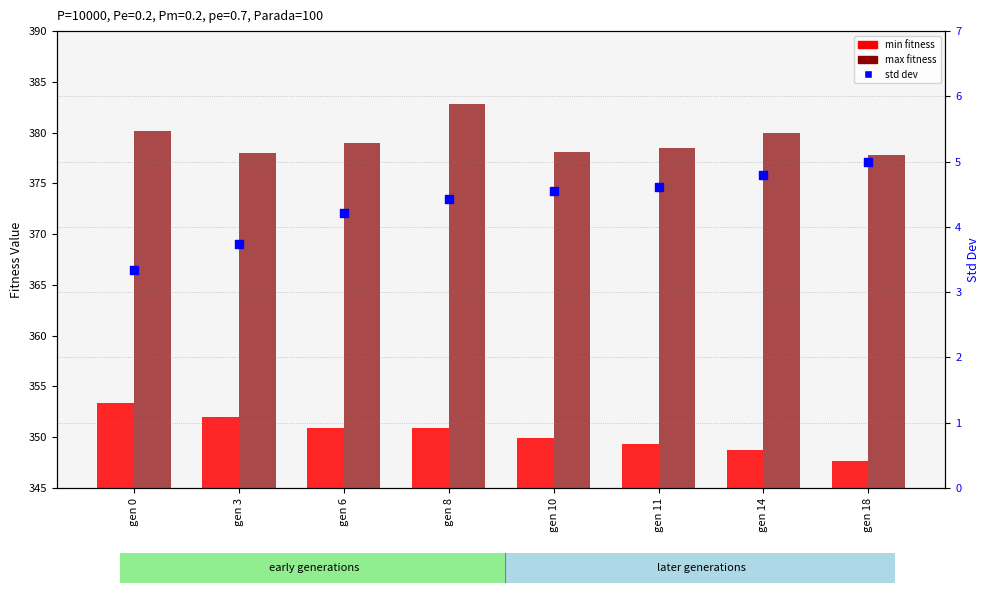

What are all the series names shown in the legend?

min, max, std